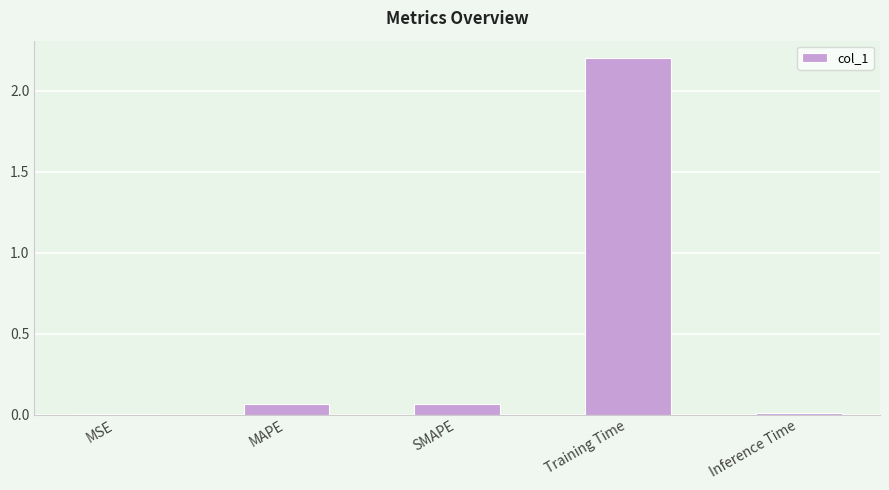

The chart shows a value of 0.0 at MSE. True or false?

True